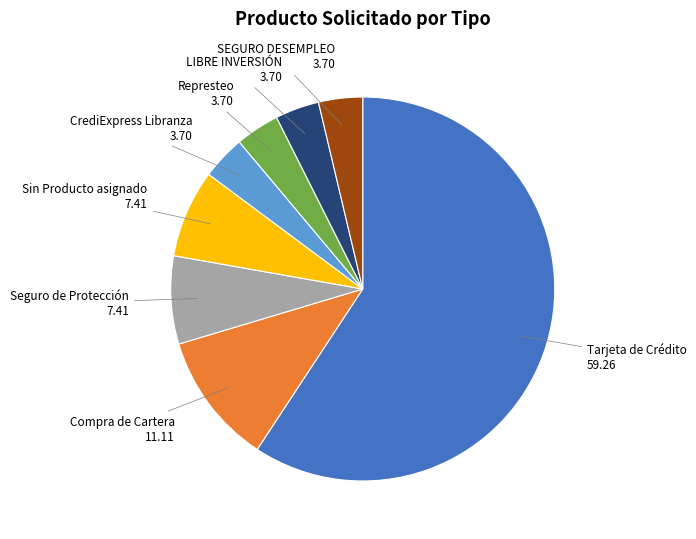

Which slice represents more than half of the pie?

Tarjeta de Crédito